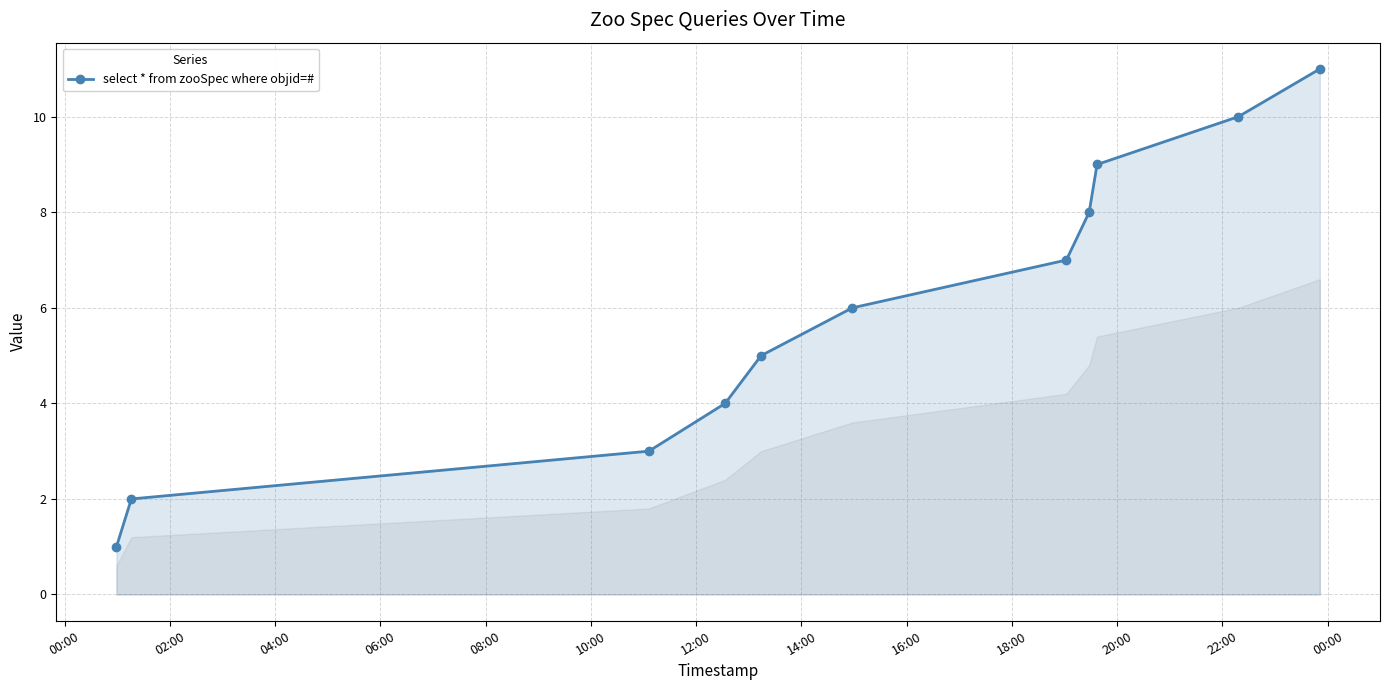

How many lines are shown in the chart?

1